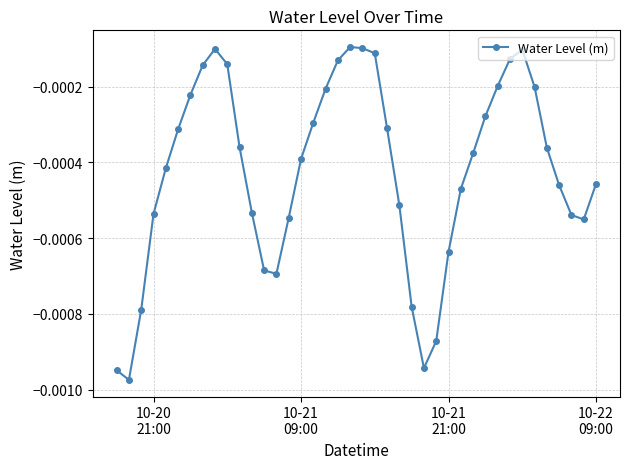

Does the chart display data point markers on the line(s)?

Yes